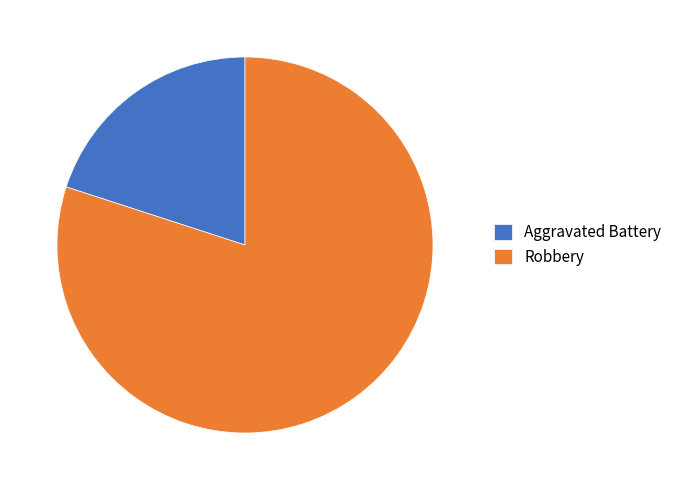

Is it true that Robbery is 80% of the pie?

True